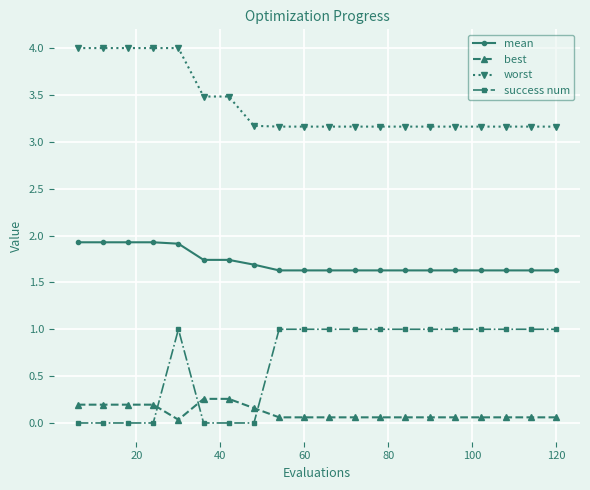

At how many categories does at least one series exceed 2?

20